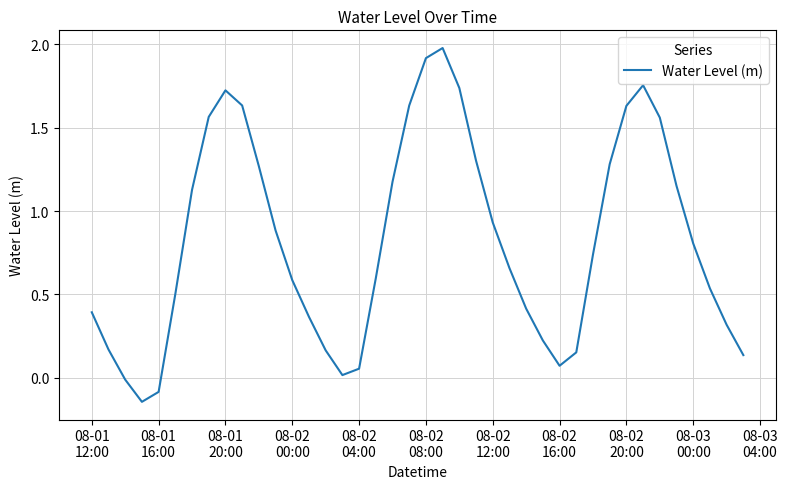

What is the maximum value shown in the chart?

2.0